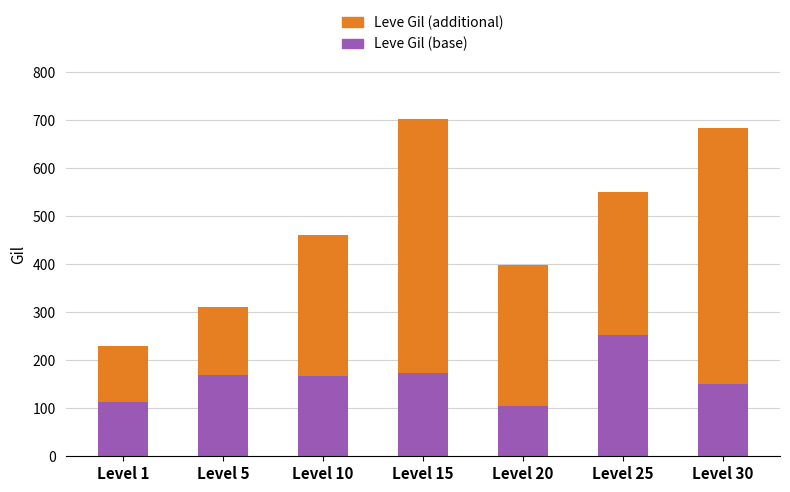

What is the highest value of the Leve Gil (base) series?

252